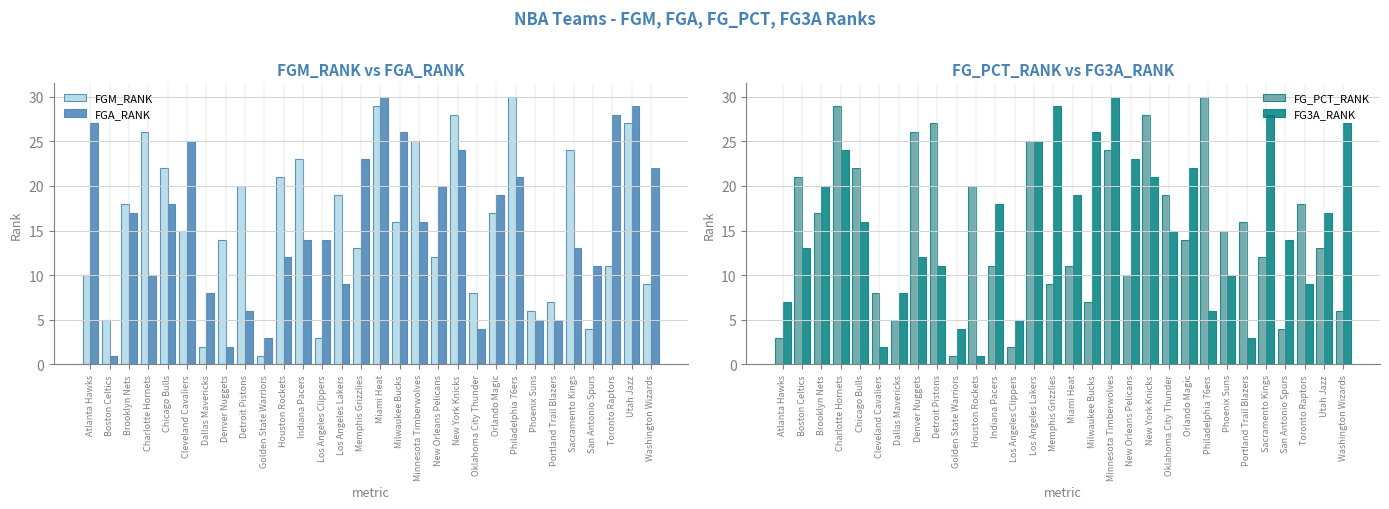

Does the chart contain stacked bars?

No